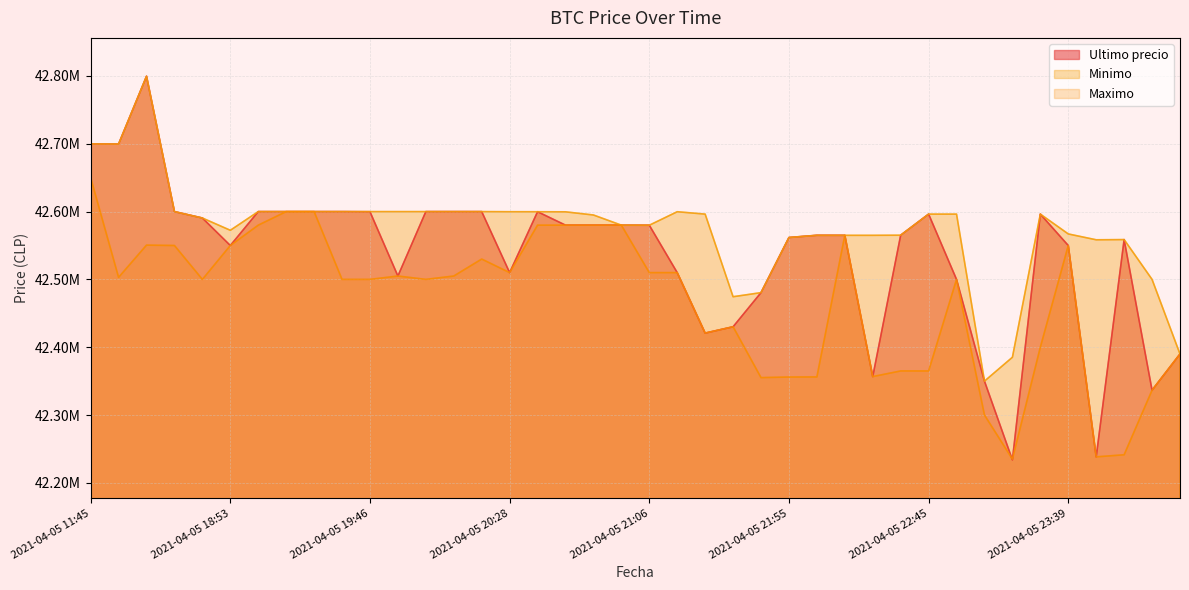

At which category does the chart reach its peak across all series?

2021-04-05 16:21